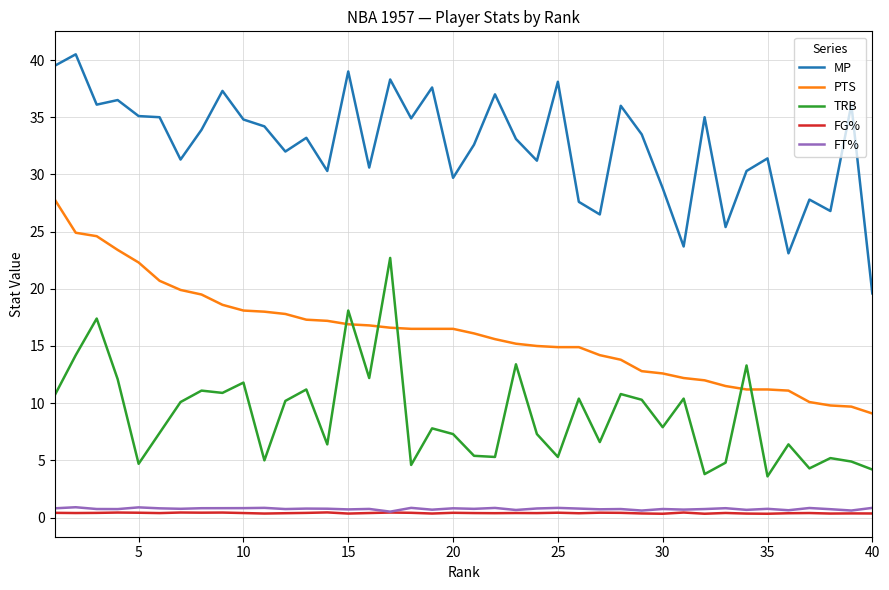

What is the average value of the MP series?

32.6